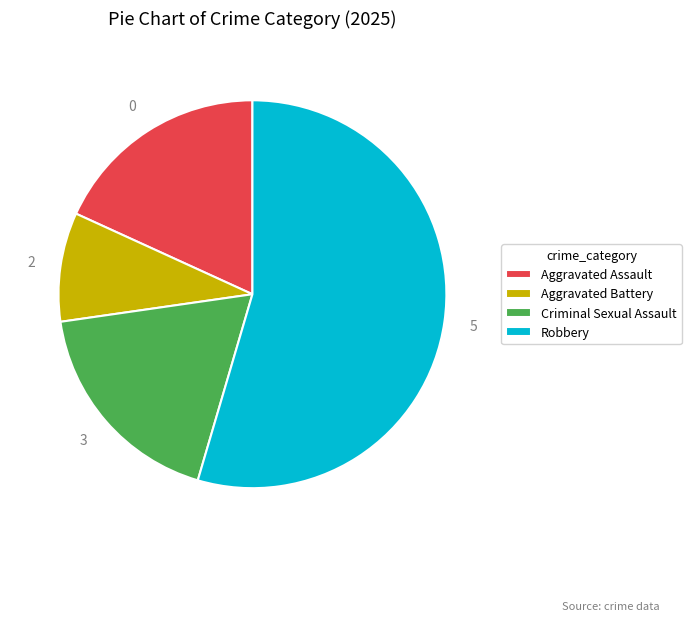

Approximately how many times larger is the value at Criminal Sexual Assault compared to Aggravated Assault?

1.0